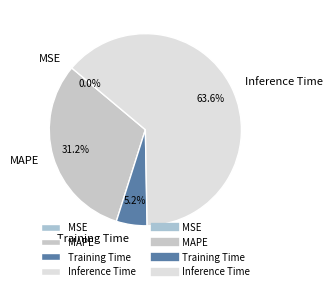

Which category accounts for the majority?

Inference Time